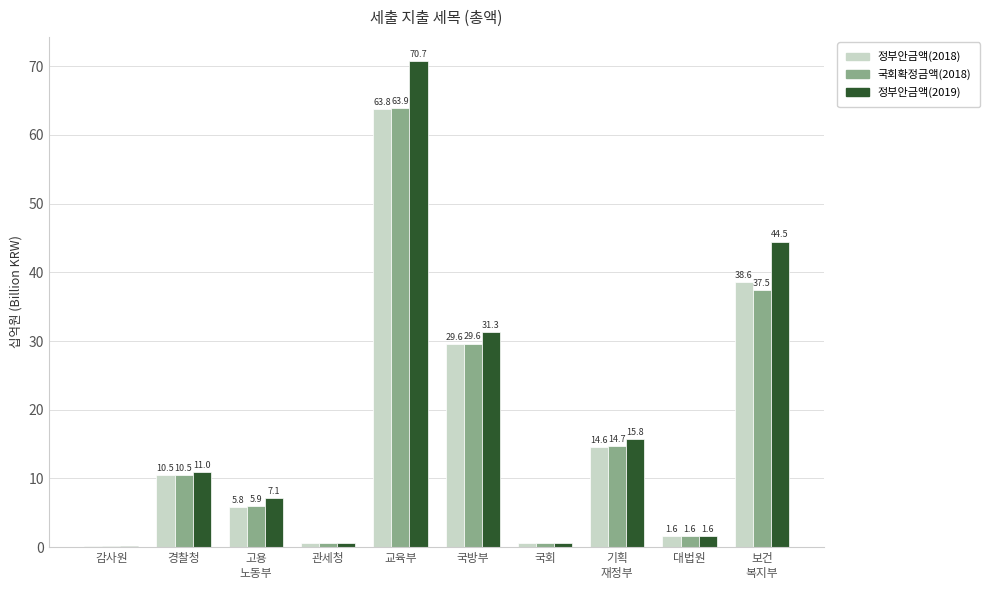

How many groups of bars are there?

10